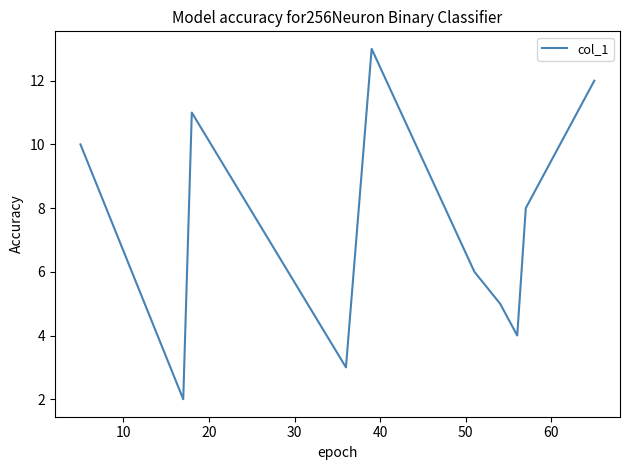

What is the difference between the maximum and minimum values?

11.0